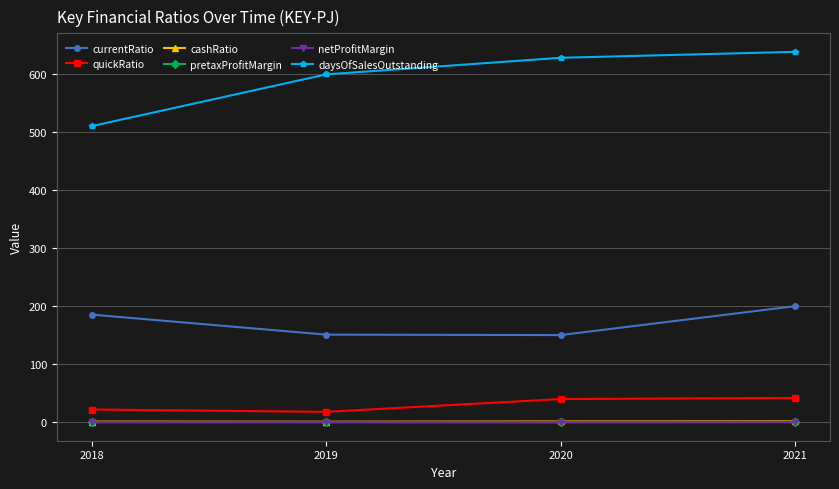

Which series has the largest total across all categories?

daysOfSalesOutstanding